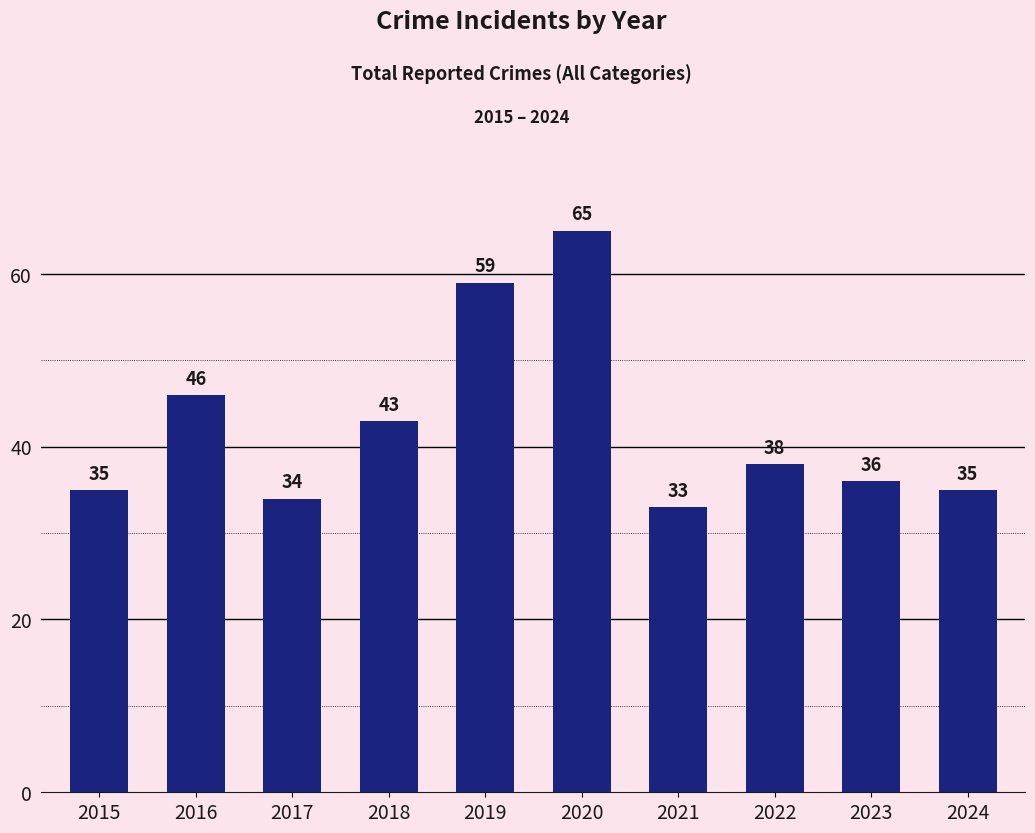

Reading right to left, extract all data points from this chart.

35	36	38	33	65	59	43	34	46	35